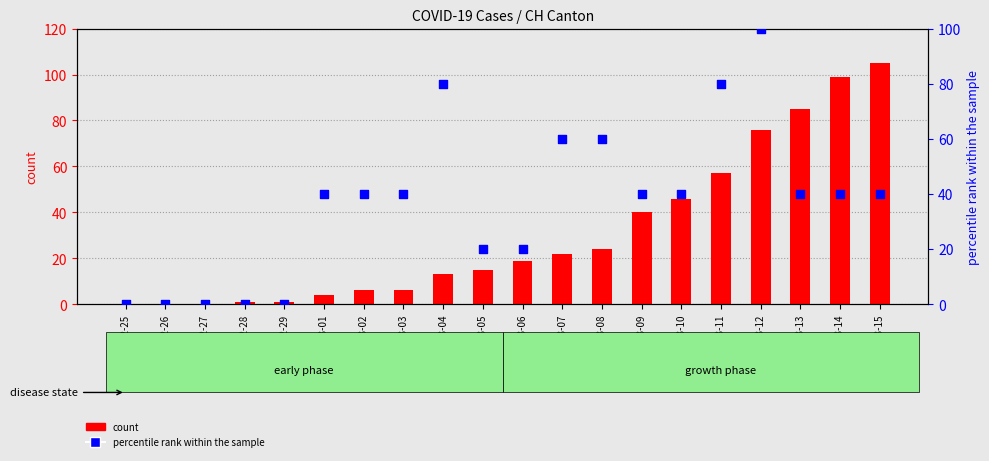

At which category is the sum across all series the highest?

2020-03-12